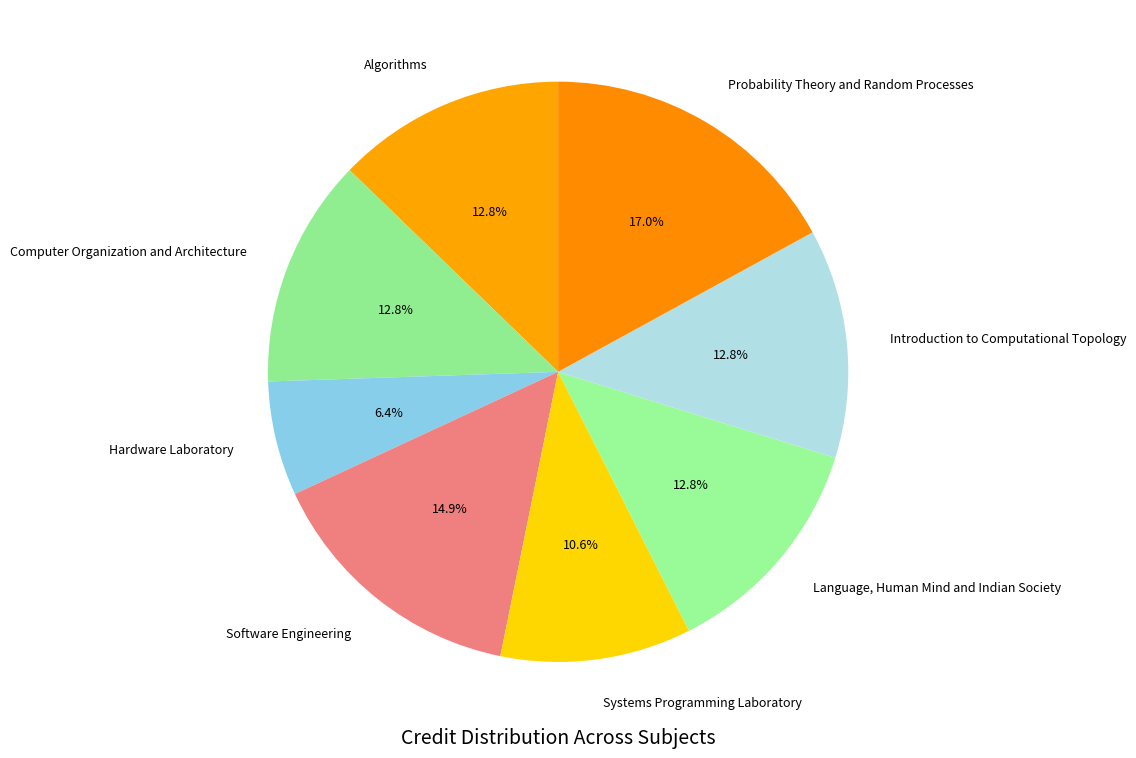

True or false: Hardware Laboratory accounts for 12% of the total.

False